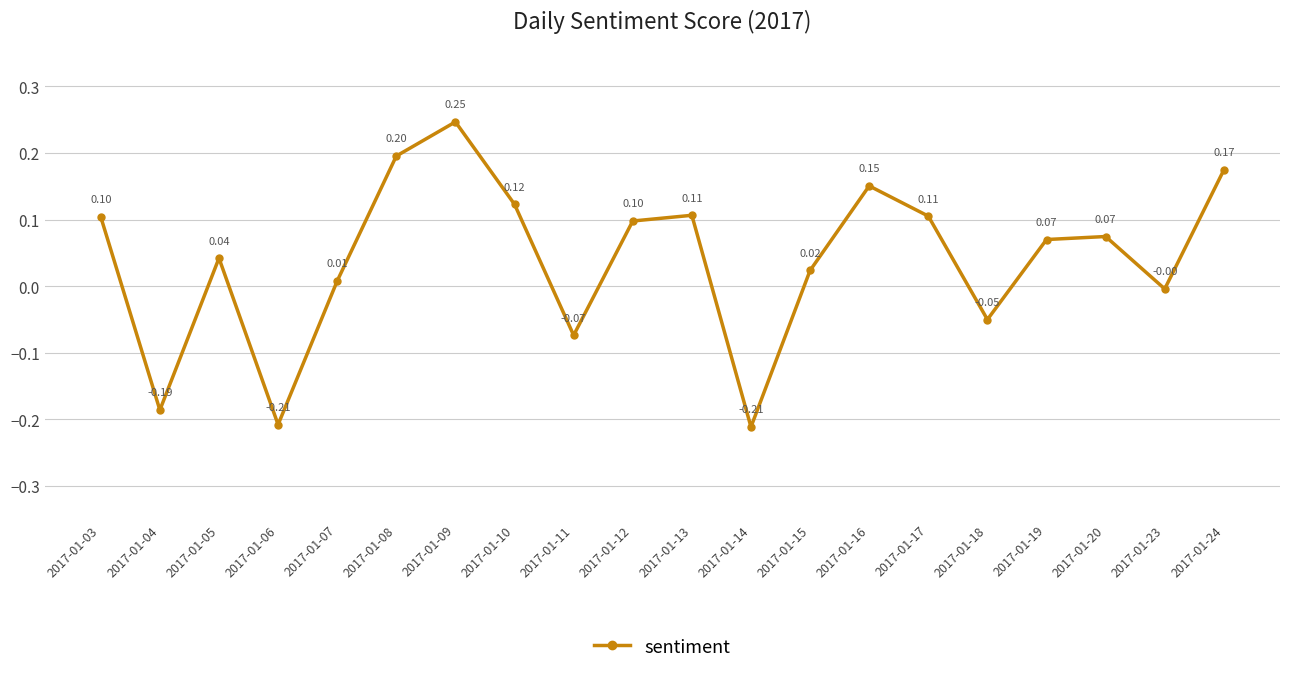

How many series are shown in this chart?

1